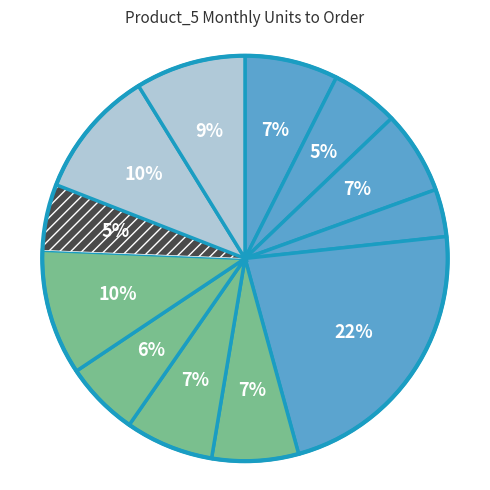

Count the number of slices in the pie.

12